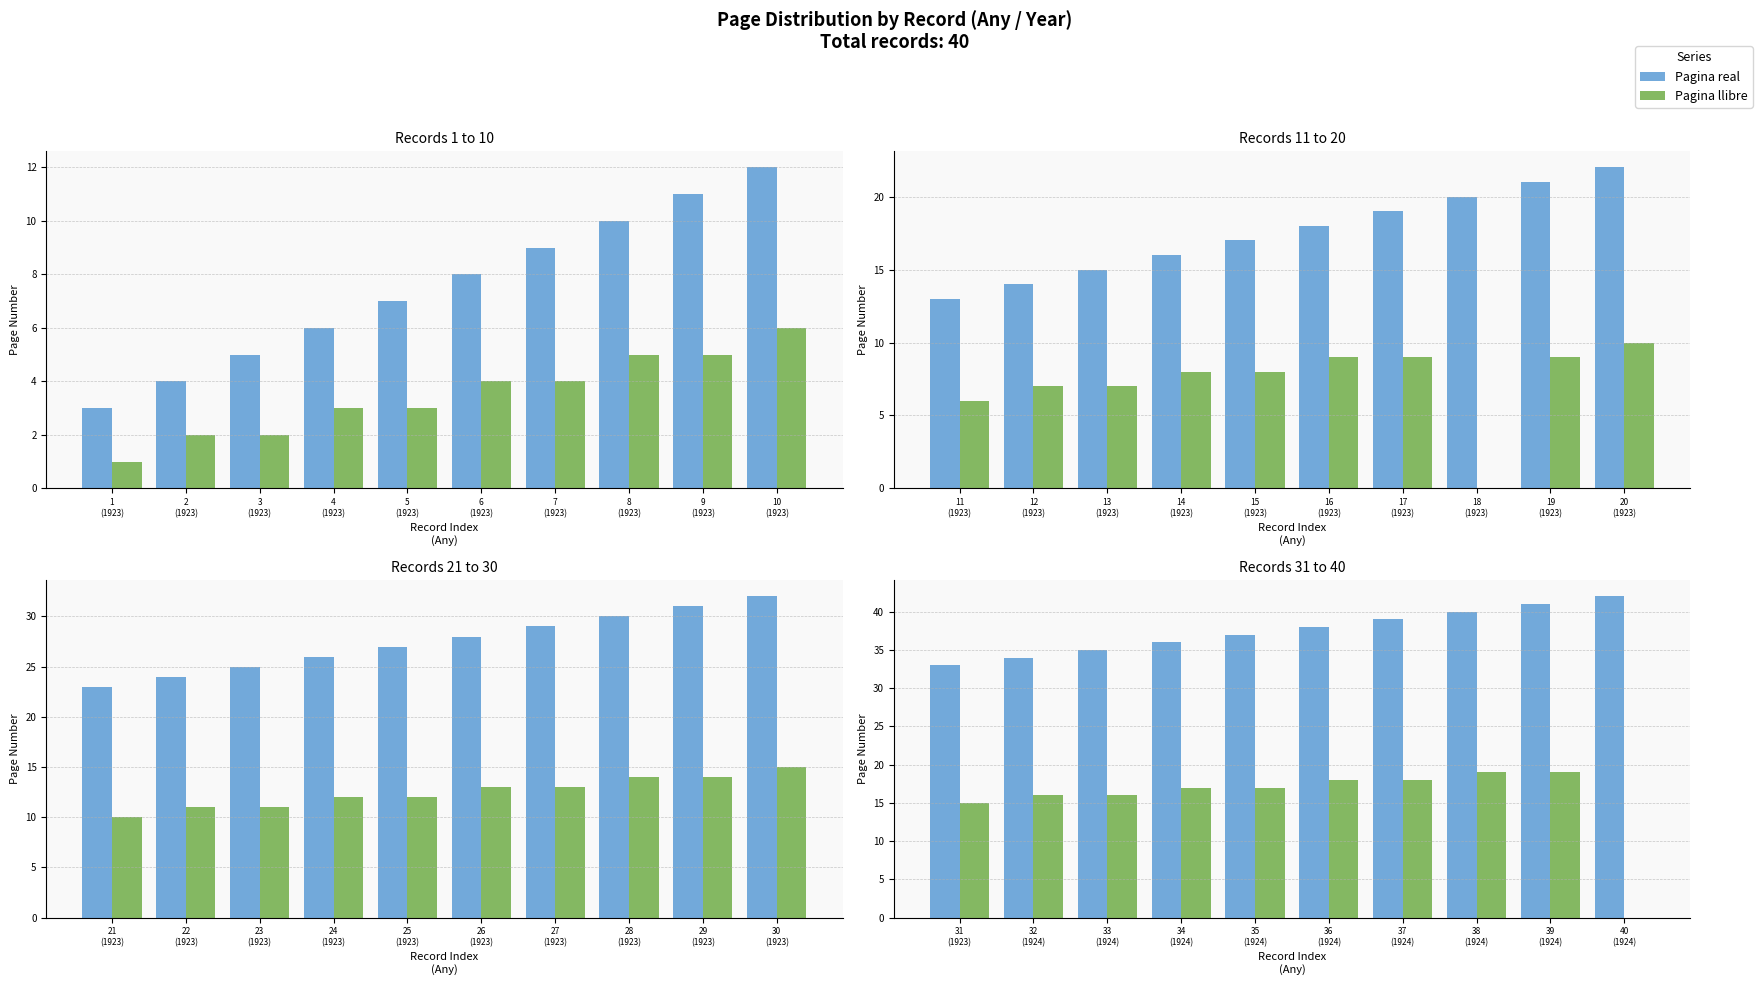

How many groups of bars are there?

10